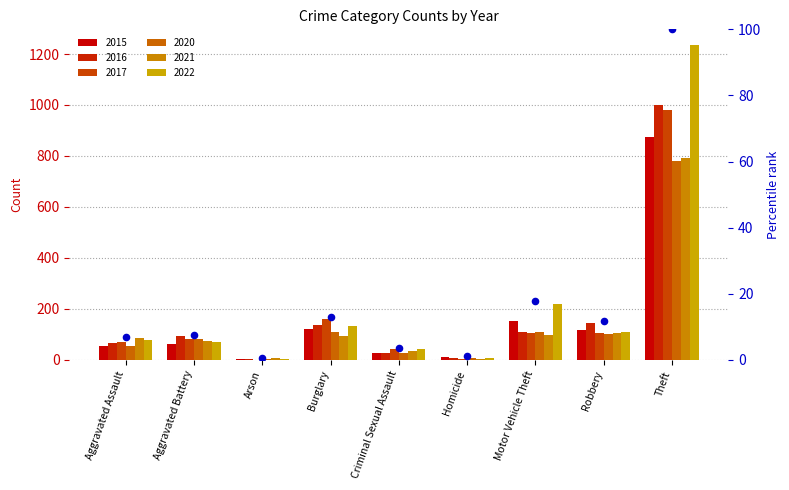

What is the change in value from Aggravated Battery to Theft?

+92.5